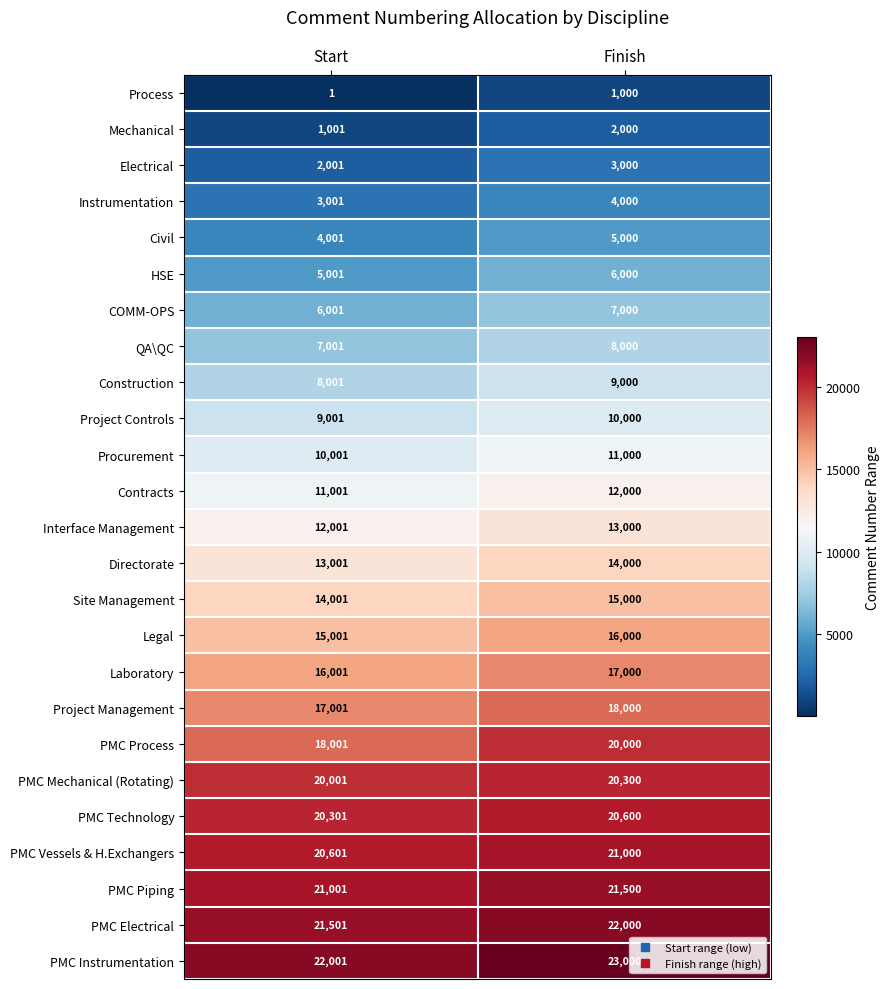

The Interface Management series shows 4963 at Start. True or false?

False